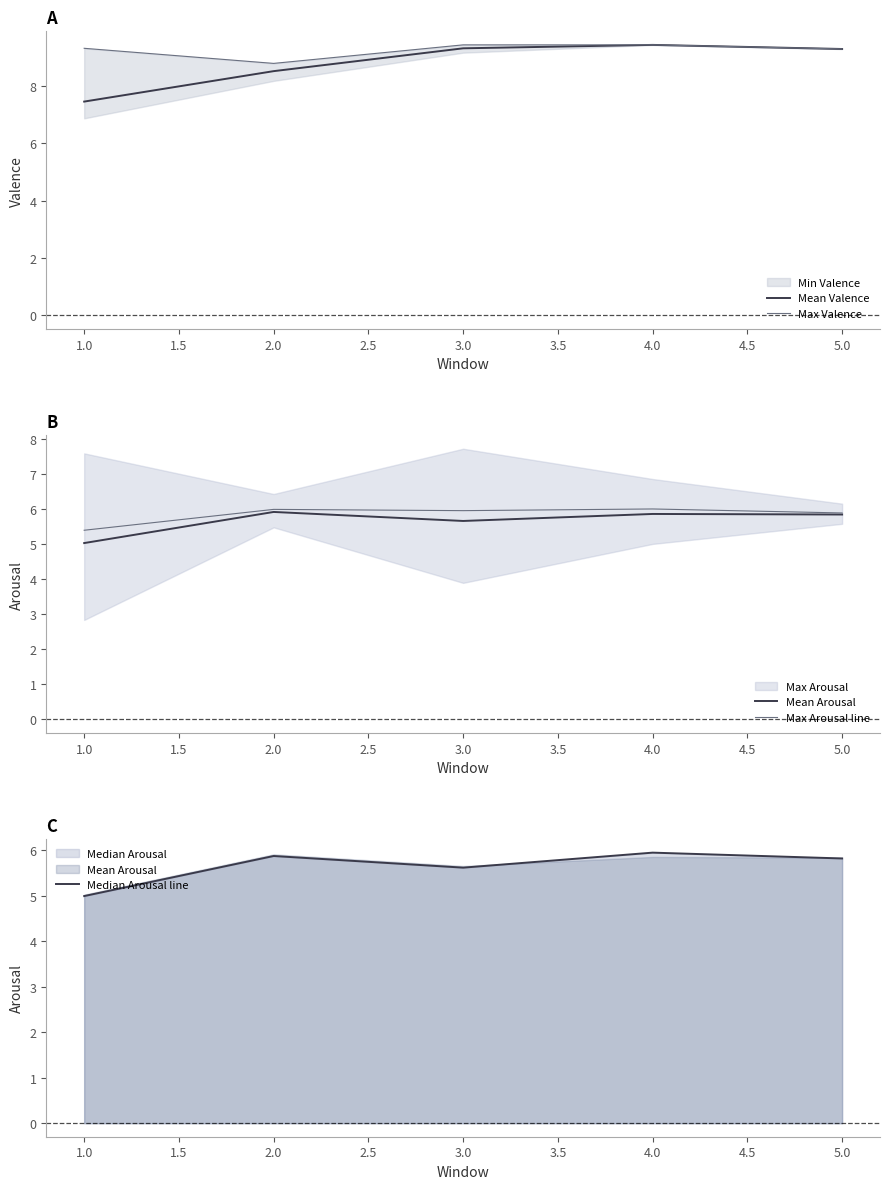

What is the minimum value for Mean Arousal?

5.0